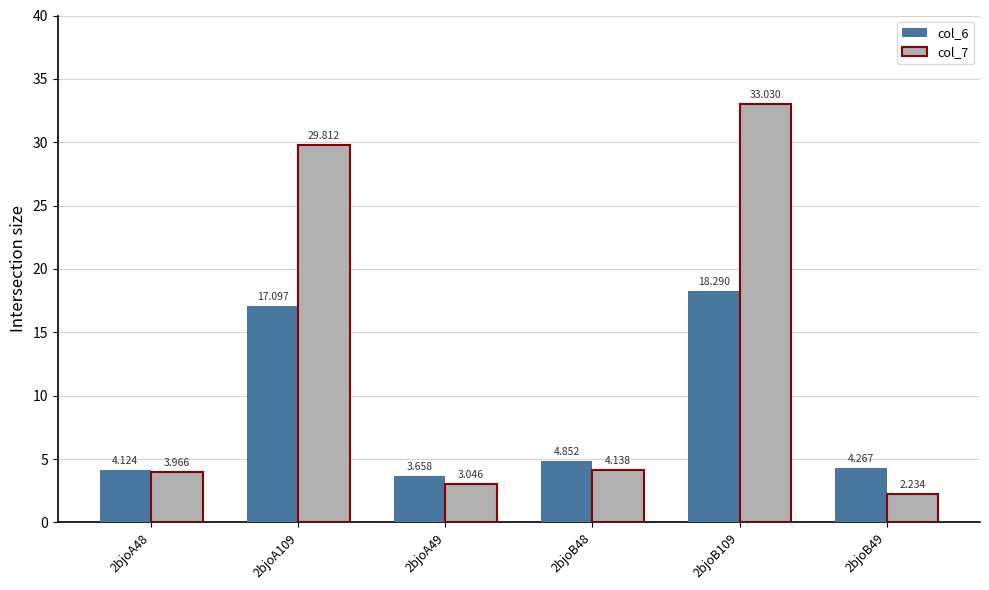

Where is col_7 nearest to the value 17?

2bjoA109